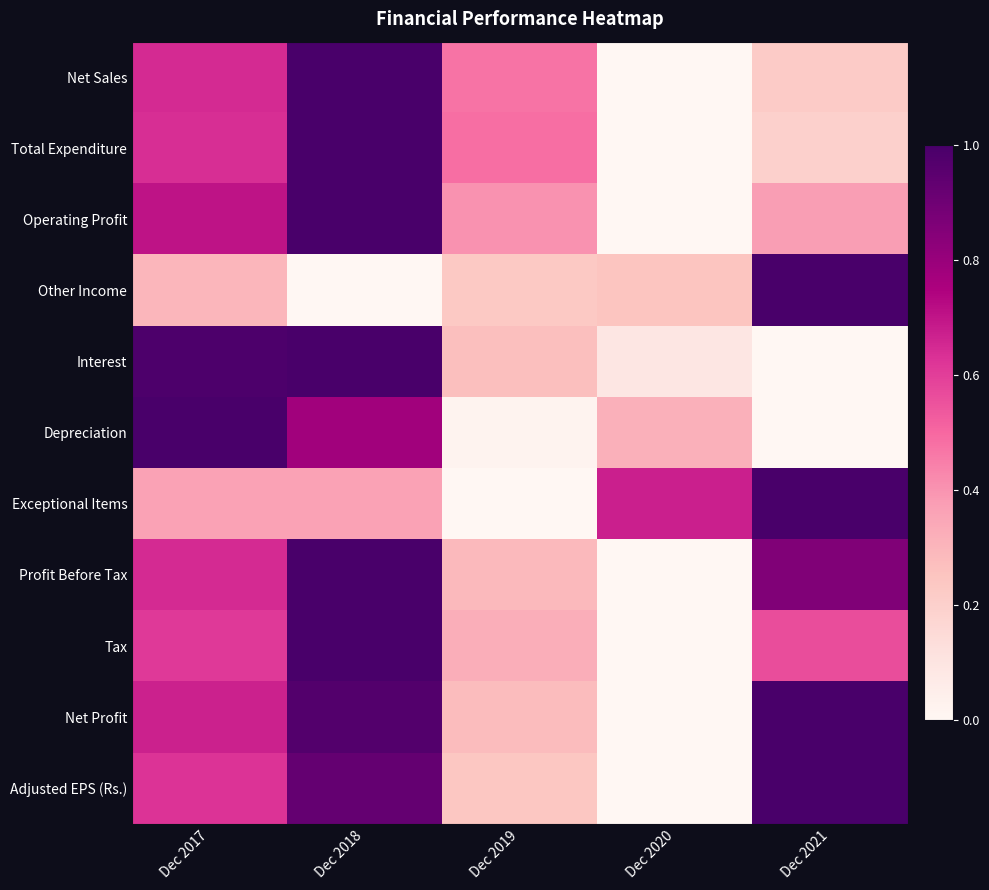

Which label corresponds to the largest value in the chart?

Dec 2018